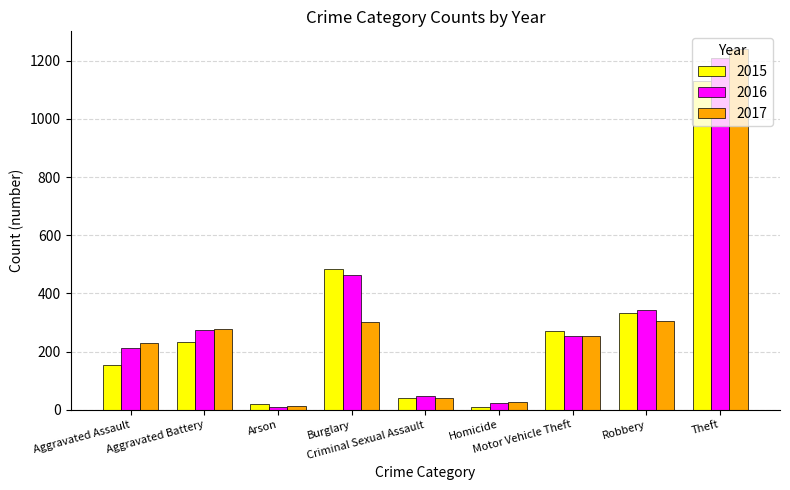

The value of 2017 at Criminal Sexual Assault is 39. True or false?

True